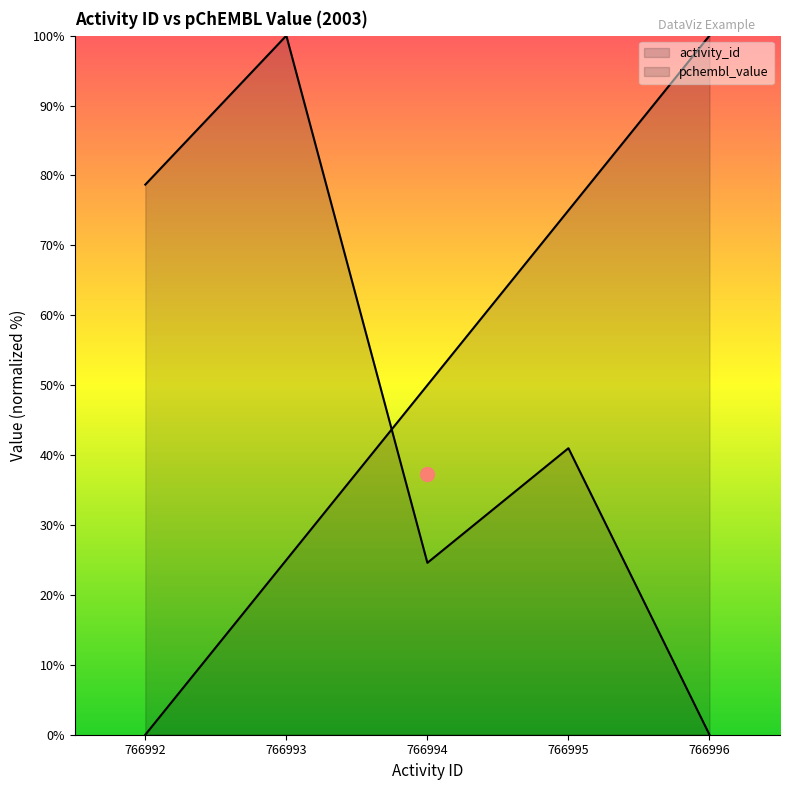

Which series has the largest range (max minus min)?

activity_id